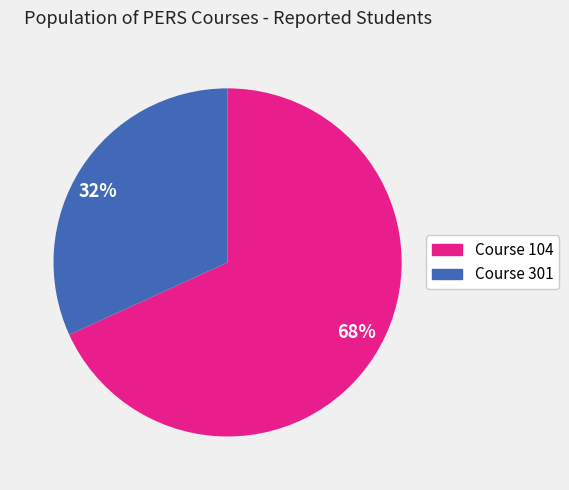

How many segments does this pie chart have?

2